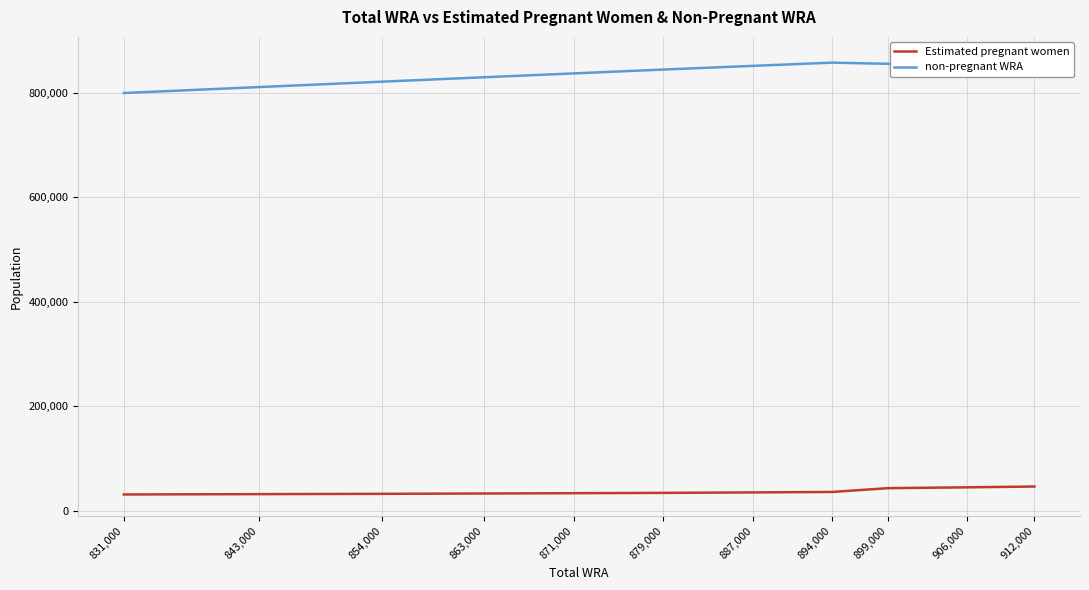

What position from the right is 879,000?

6